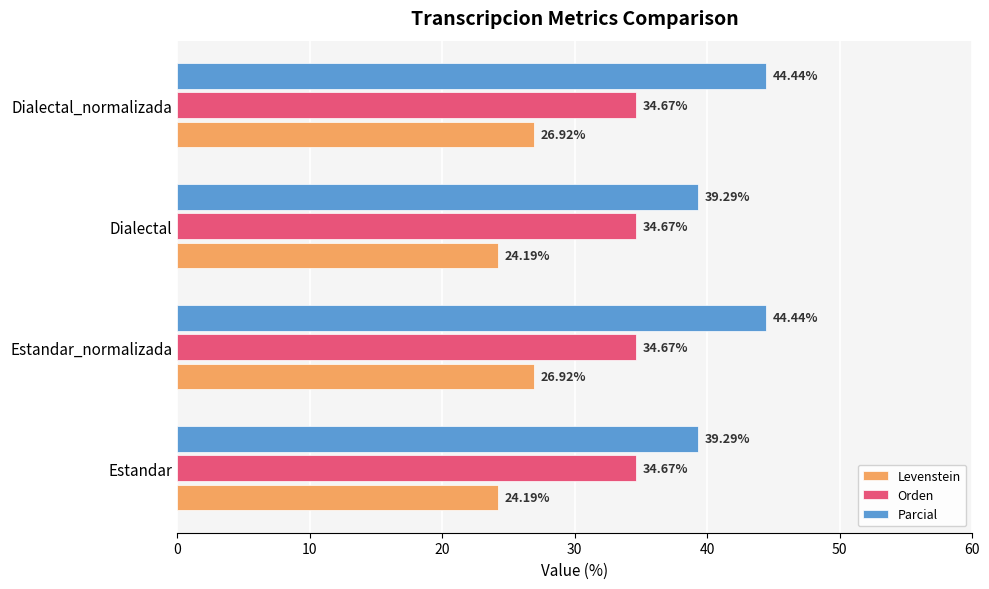

Rank the series by their maximum value, from lowest to highest.

Levenstein, Orden, Parcial